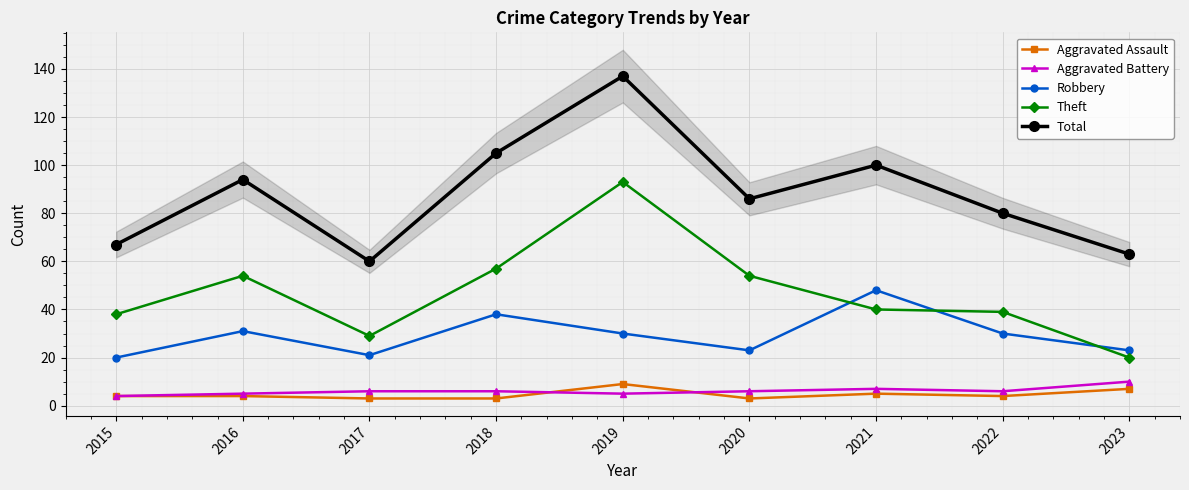

How many data points does each series have?

9